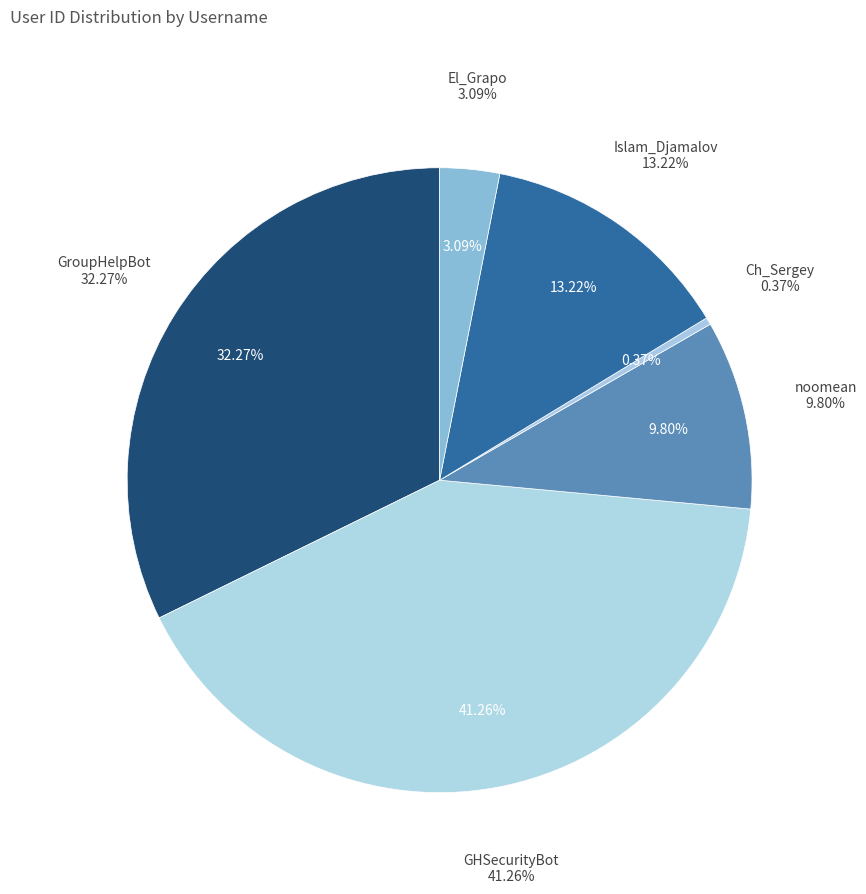

Is there a majority slice in this chart?

No